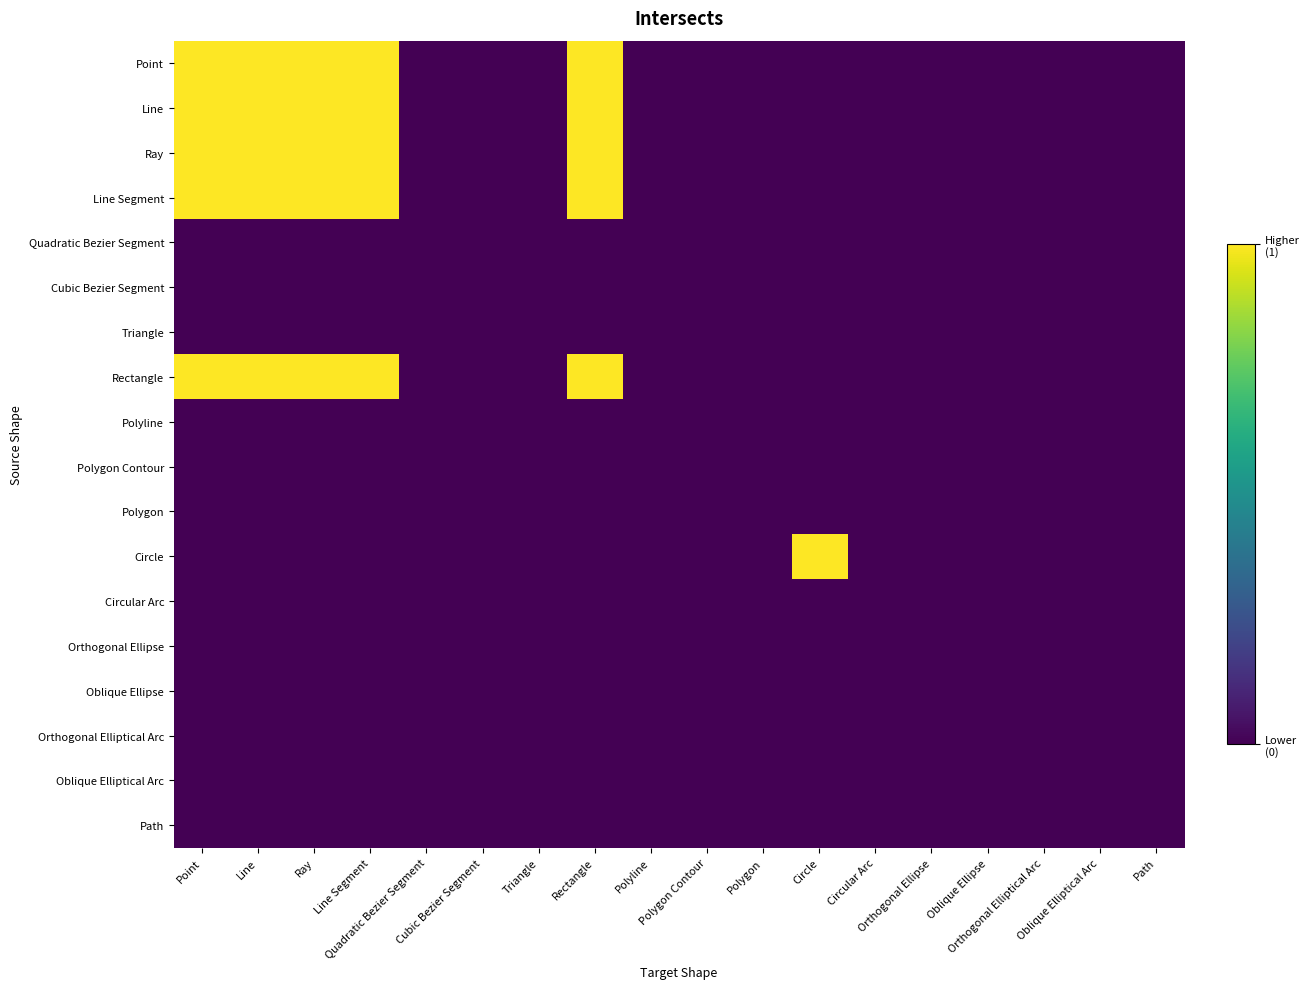

At which label does Triangle reach its minimum?

Point